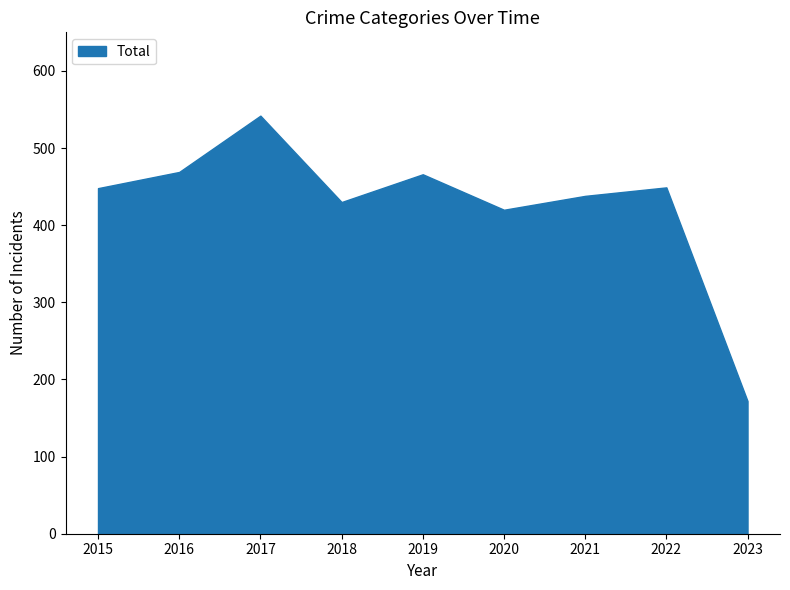

What is the difference between the values at 2022 and 2020?

29